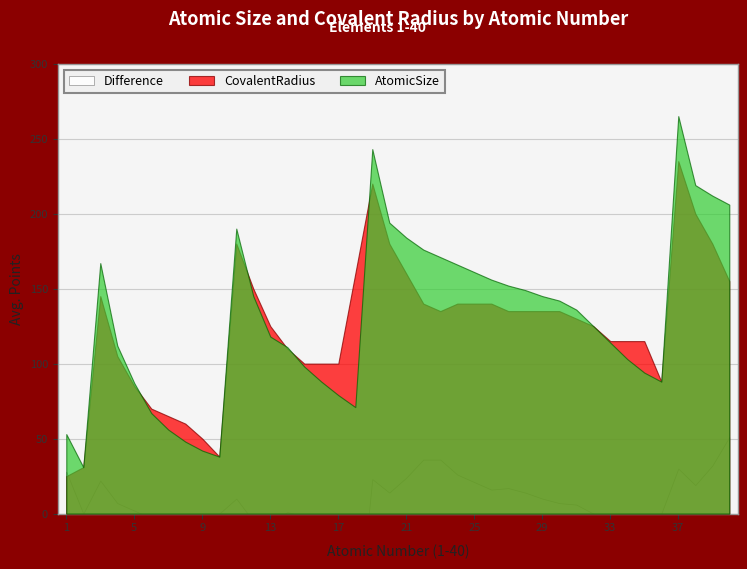

Between 10 and 15, which series saw the biggest shift?

CovalentRadius